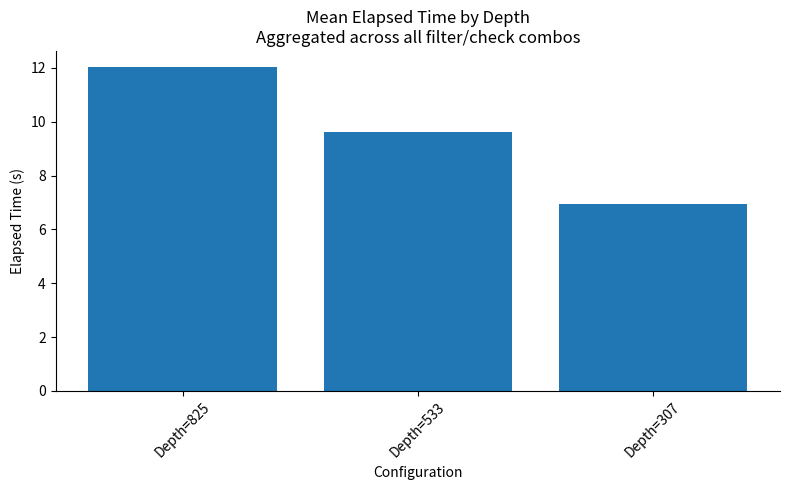

Approximately how many times larger is the value at Depth=307 compared to Depth=825?

0.6